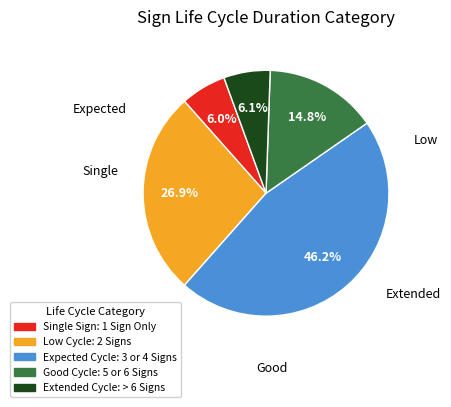

Does any single category account for the majority?

No